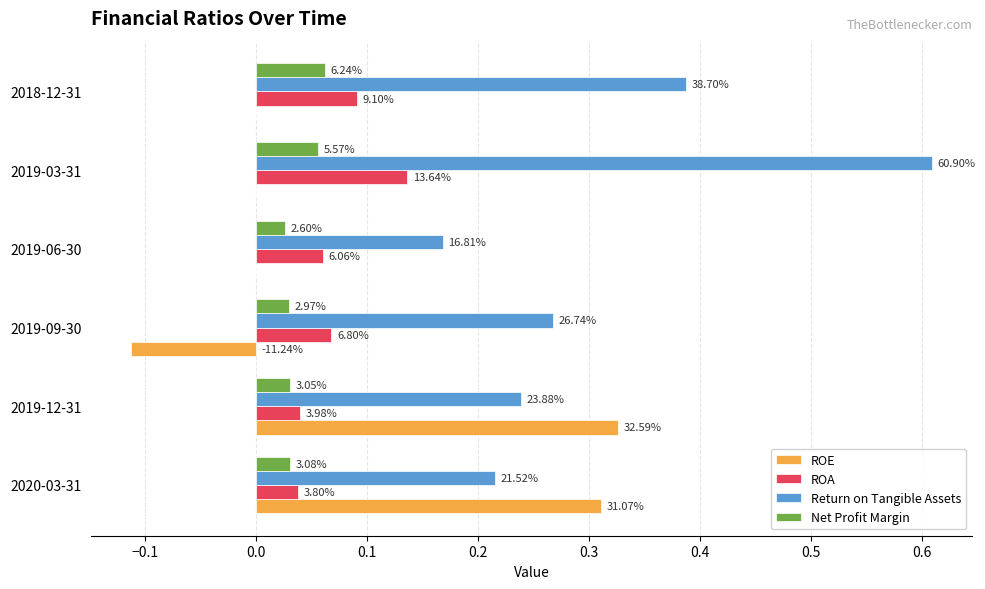

Reading left to right, list all the values displayed in this chart.

ROE: 0.3	0.3	-0.1	0.0	0.0	0.0
ROA: 0.0	0.0	0.1	0.1	0.1	0.1
Return on Tangible Assets: 0.2	0.2	0.3	0.2	0.6	0.4
Net Profit Margin: 0.0	0.0	0.0	0.0	0.1	0.1